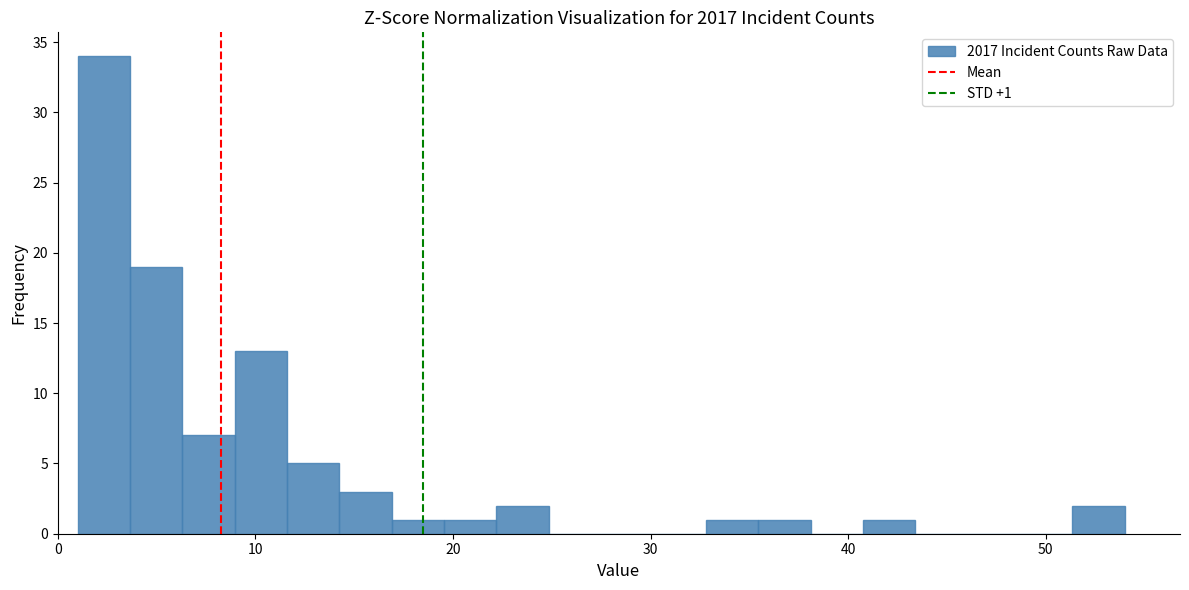

Around what value on the x-axis is the tallest bar? Give the approximate position of its centre, as read against the axis.

2